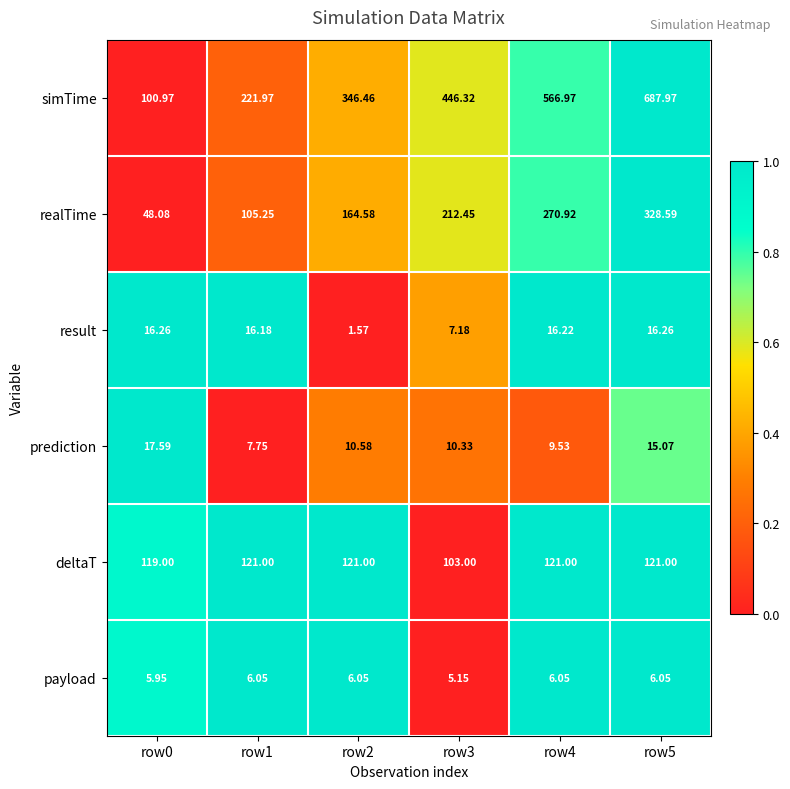

Which series has the largest total across all categories?

simTime